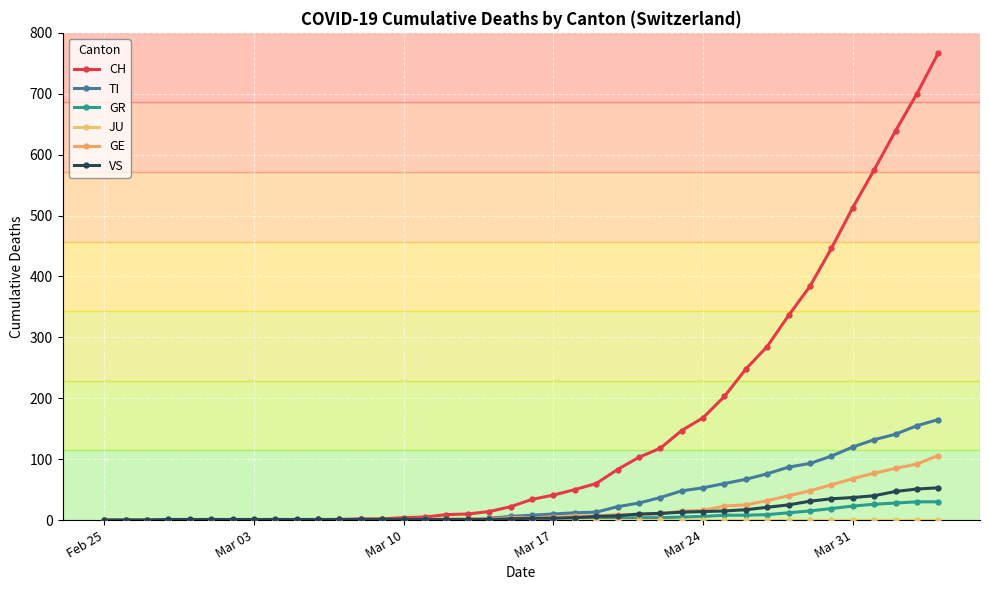

At which label does GR reach its minimum?

Feb 25